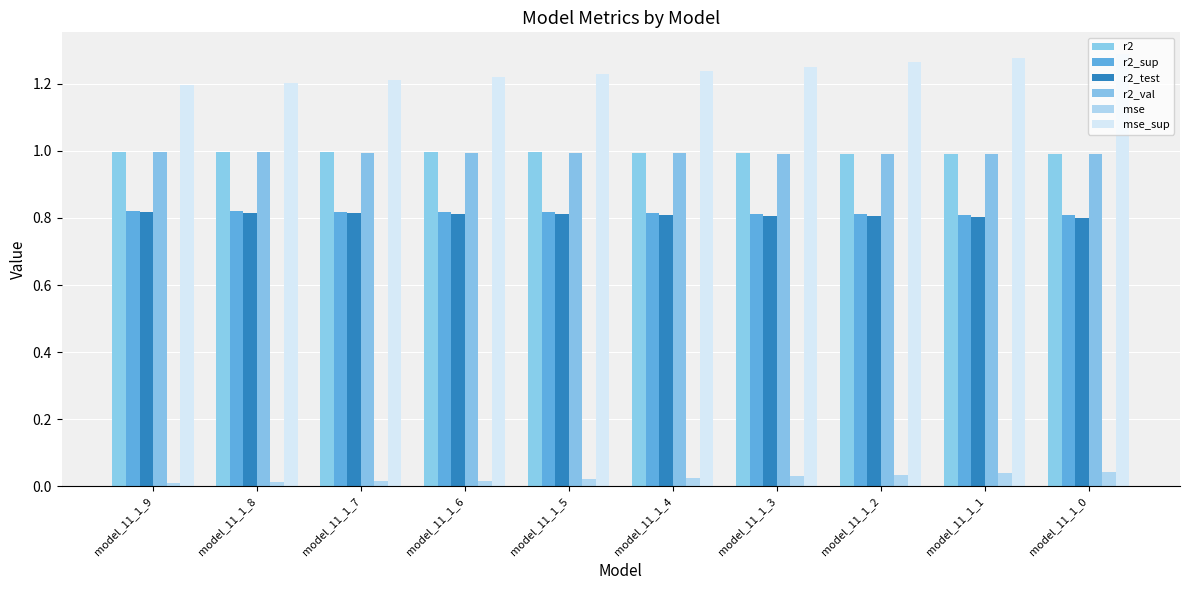

How many bars are there in total?

60